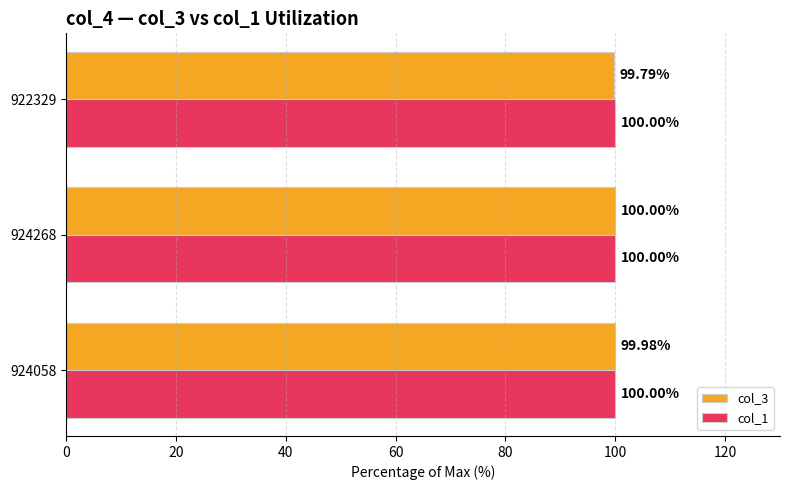

What is the total value across all series at 922329?

199.8